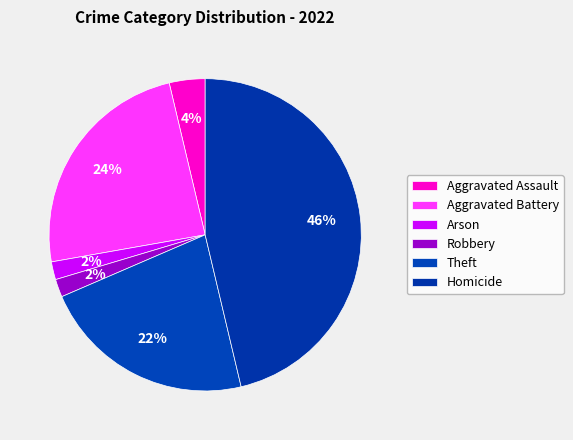

Count the number of slices in the pie.

6